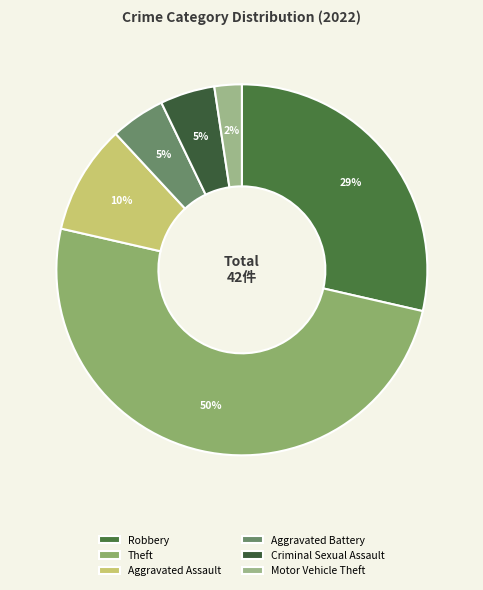

How much of the chart is everything except Criminal Sexual Assault?

95.2%